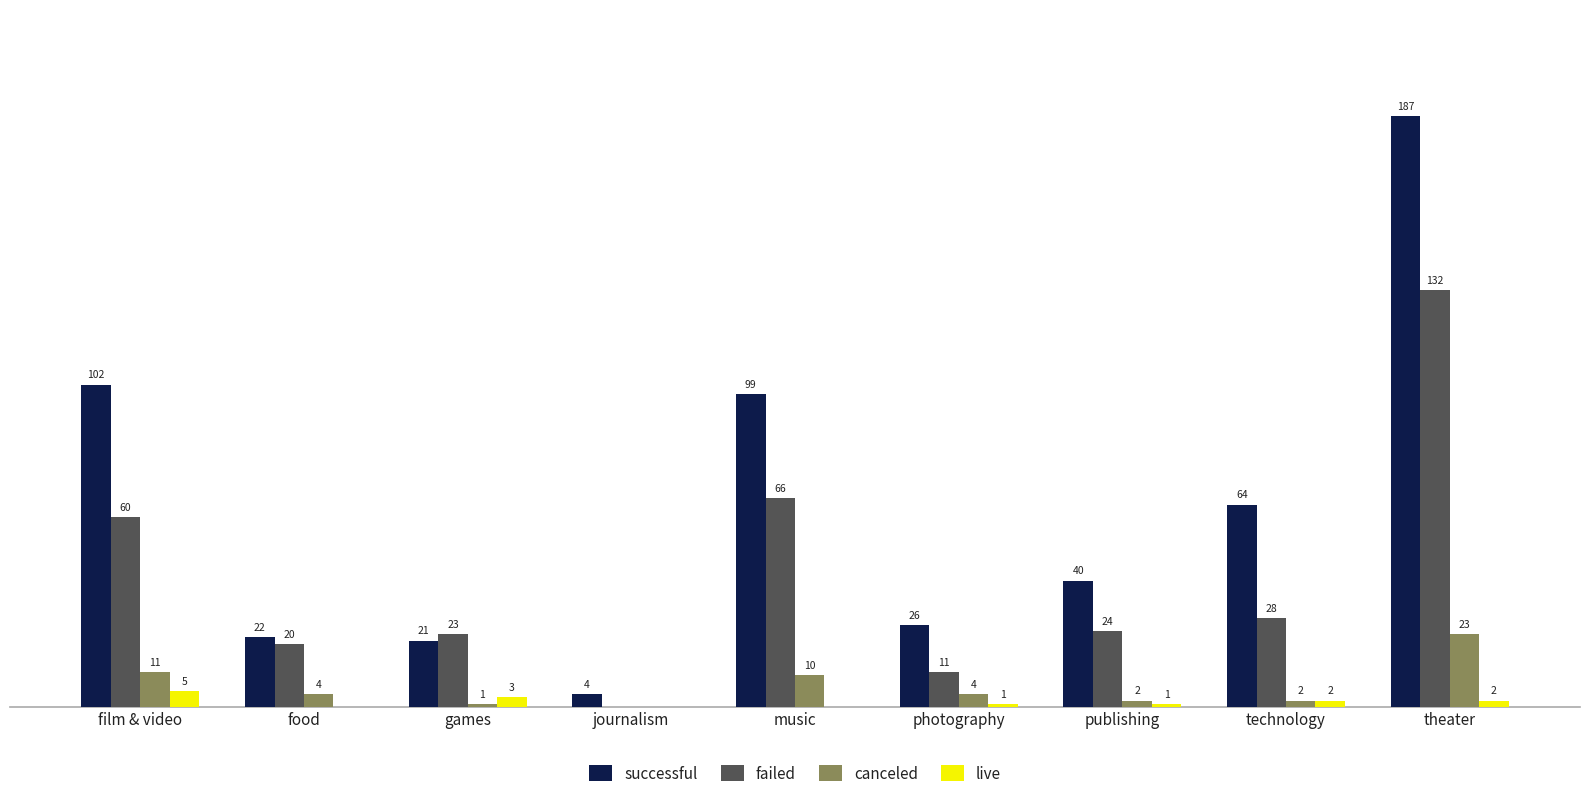

Between film & video and publishing, which series saw the biggest shift?

successful